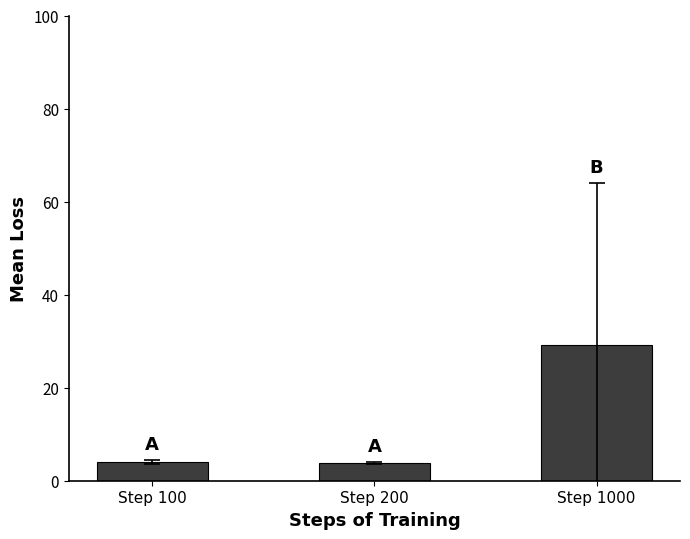

Is it true that the value at Step 200 is 3.8?

True